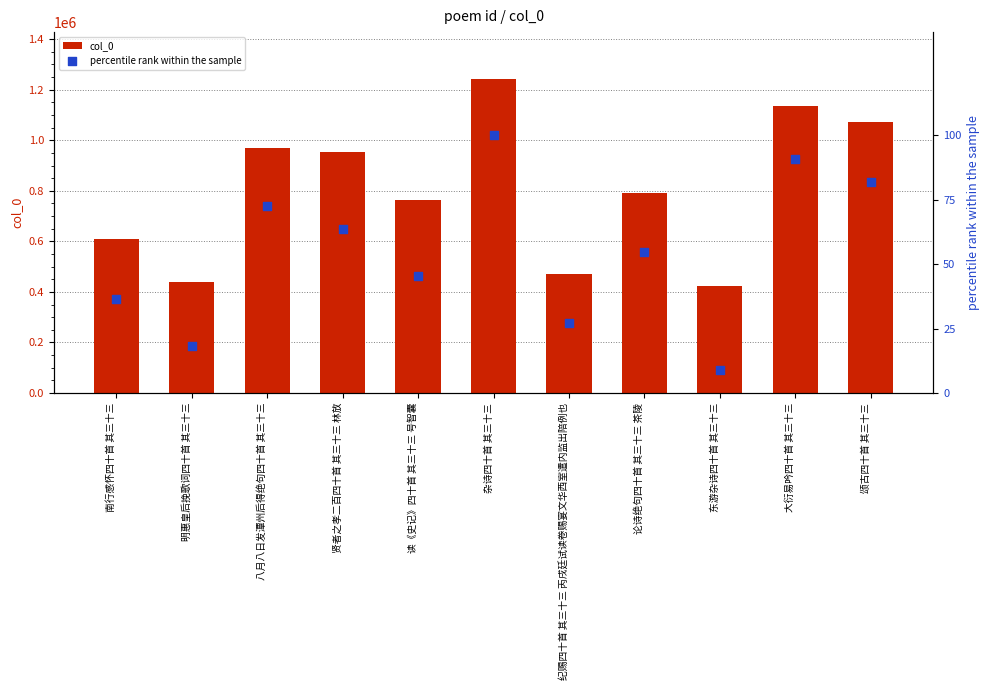

At which category is the sum across all series the highest?

杂诗四十首 其三十三